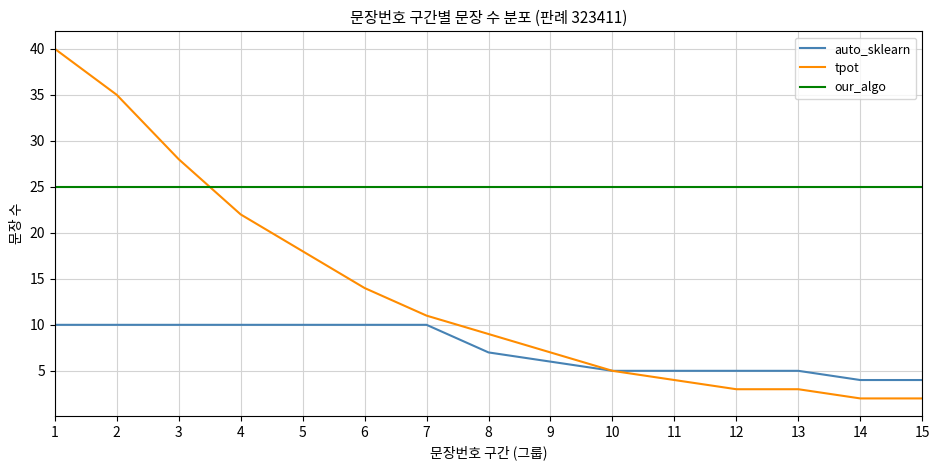

What is the maximum value shown in the chart?

40